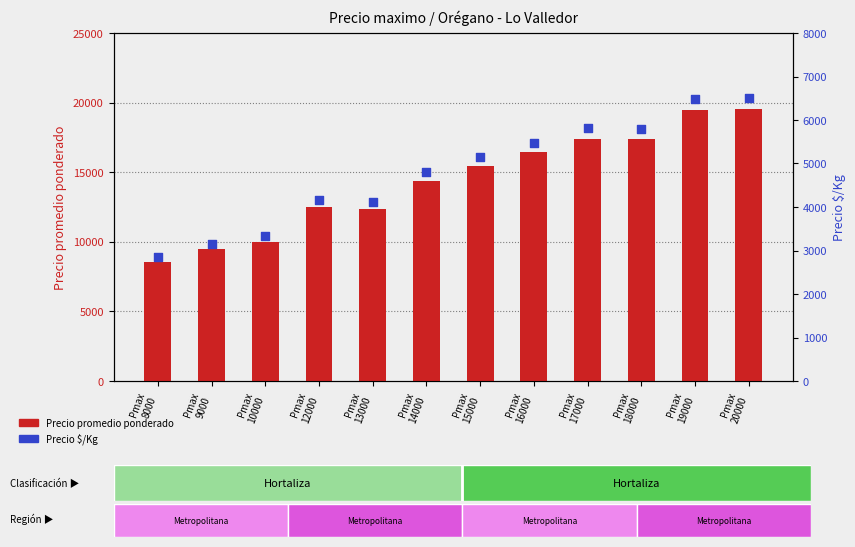

What are all the series names shown in the legend?

Precio promedio ponderado, Precio $/Kg